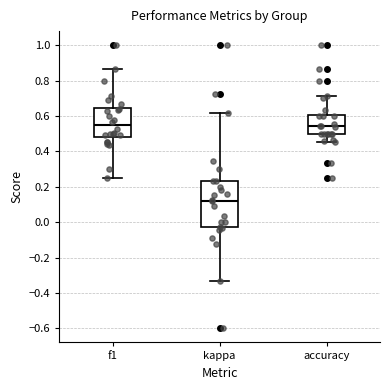

Reading left to right, read every box against the y-axis: the position of its median line, the range the box covers, and the ends of its whiskers. The values are not printed on the chart, so give them approximately, as read against the axis.

f1: median 0.54, box 0.48 to 0.64, whiskers 0.26 to 0.86
kappa: median 0.12, box -0.02 to 0.24, whiskers -0.34 to 0.62
accuracy: median 0.54, box 0.50 to 0.60, whiskers 0.46 to 0.72